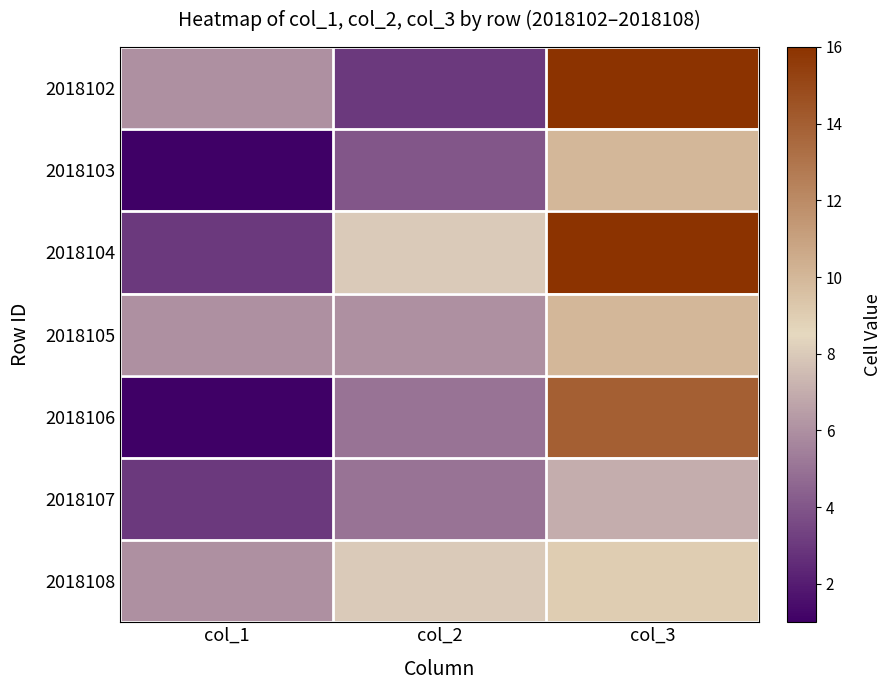

At which category is the sum across all series the highest?

col_3